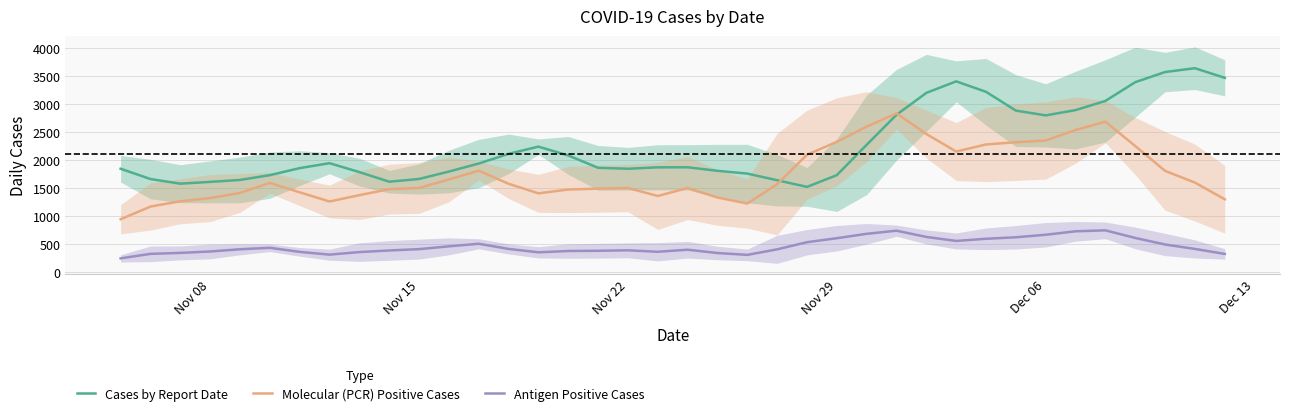

What is the highest value of the Molecular (PCR) Positive Cases series?

2828.6